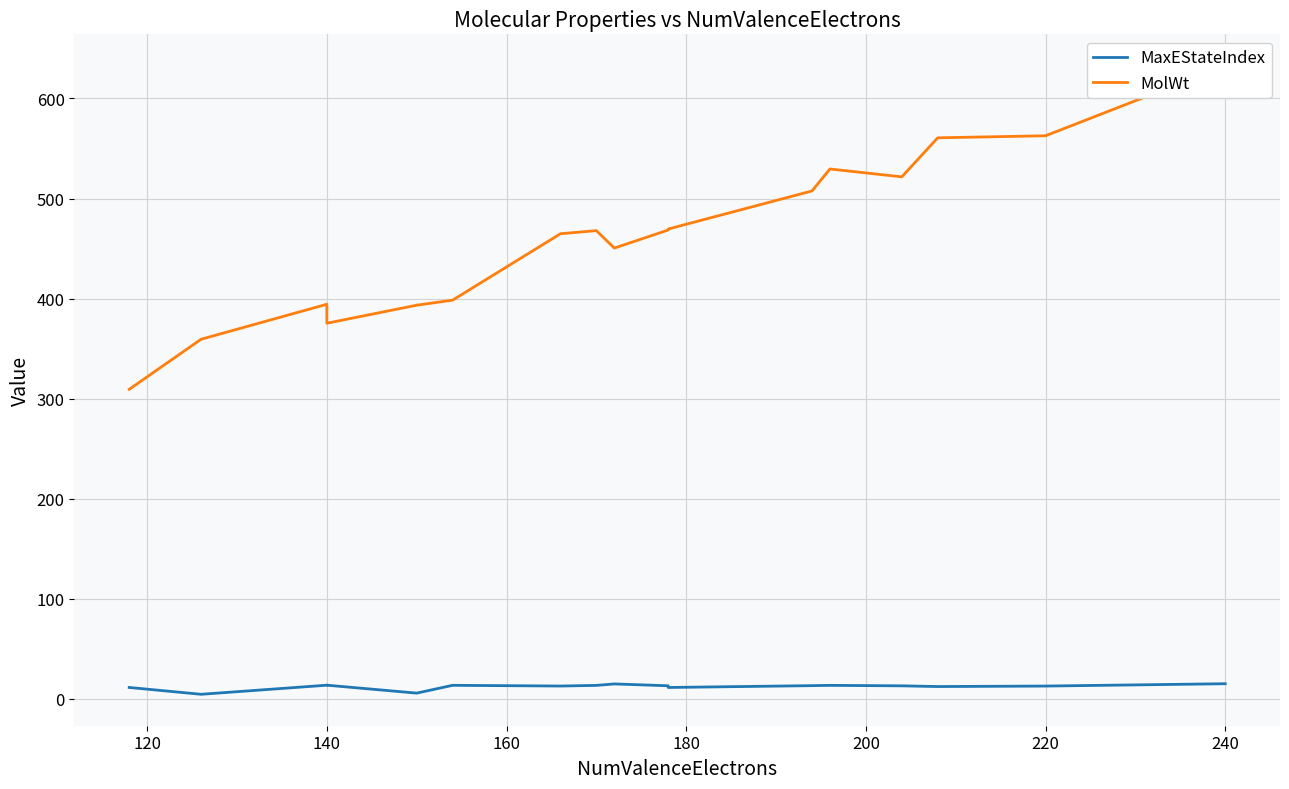

Where is the first local maximum for MolWt?

140